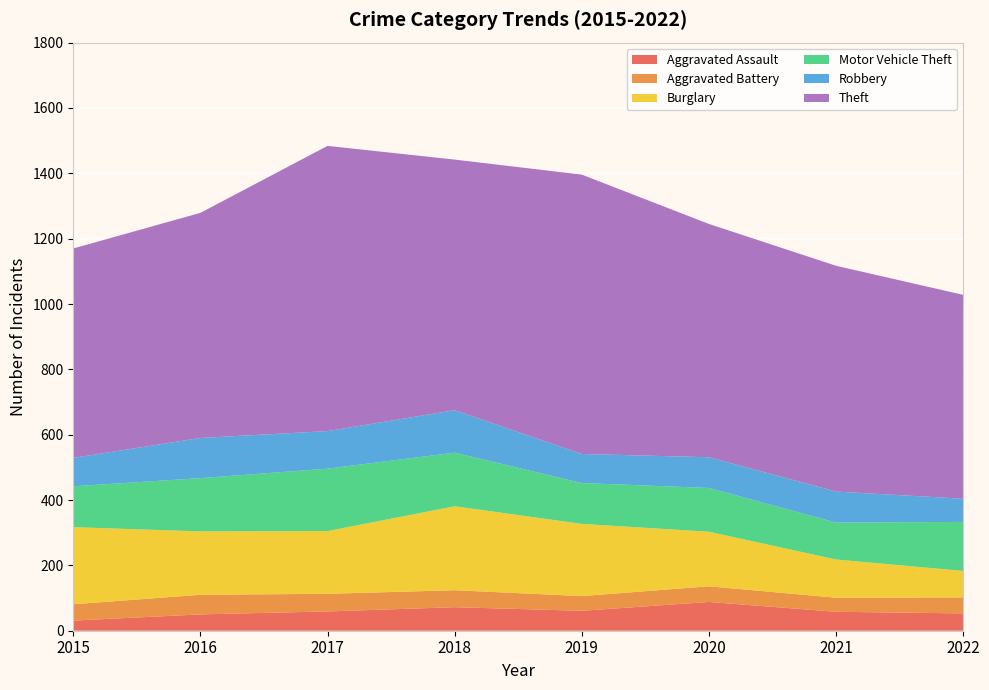

Reading left to right, list all the values displayed in this chart.

Aggravated Assault: 31	50	59	72	61	88	58	53
Aggravated Battery: 50	60	54	52	45	48	43	49
Burglary: 236	194	192	257	221	167	117	81
Motor Vehicle Theft: 125	163	191	164	125	134	113	150
Robbery: 87	123	115	130	89	94	95	71
Theft: 641	689	873	767	855	714	691	624